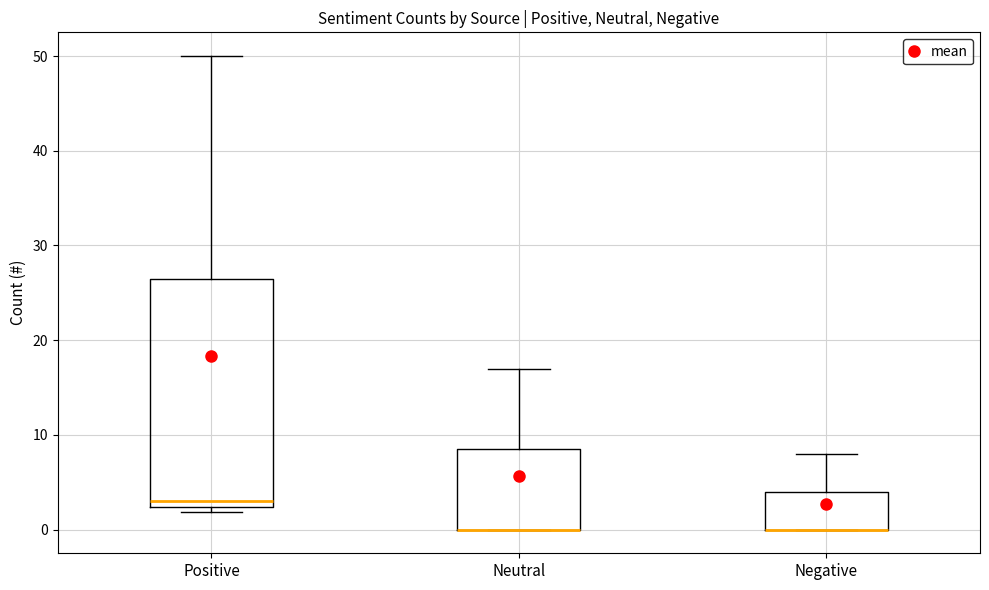

Where does the upper whisker of the box for Positive end on the y-axis? The values are not printed on the chart, so give them approximately, as read against the axis.

50